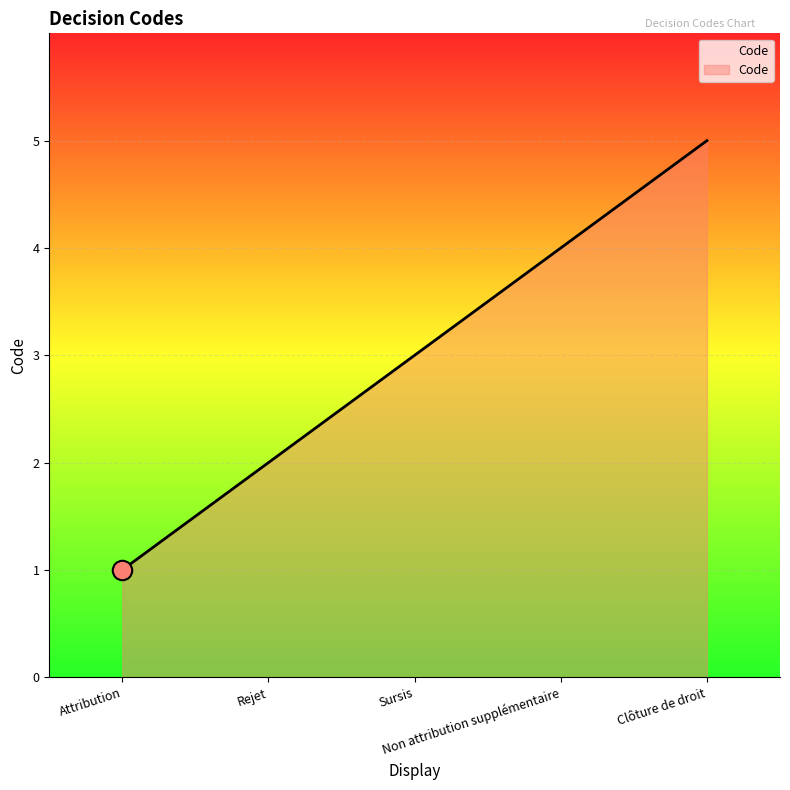

Rank the categories by value from lowest to highest.

Attribution, Rejet, Sursis, Non attribution supplémentaire, Clôture de droit